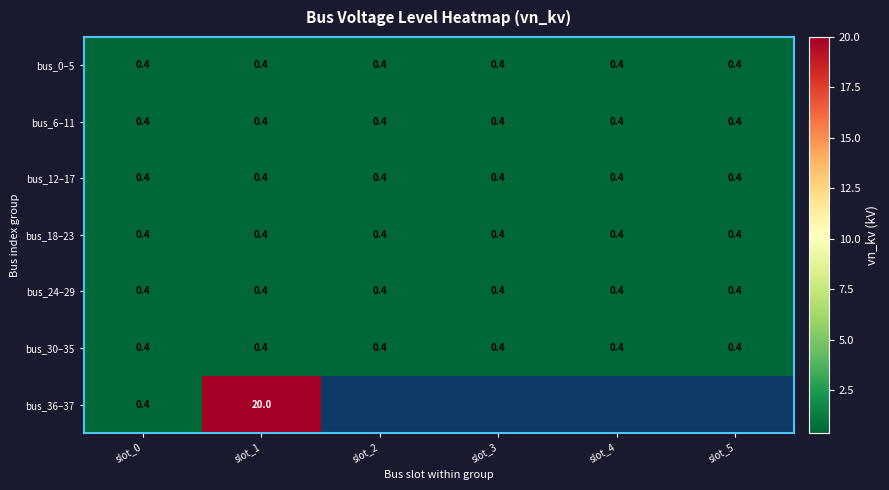

The value of bus_6–11 at slot_5 is 0.4. True or false?

True